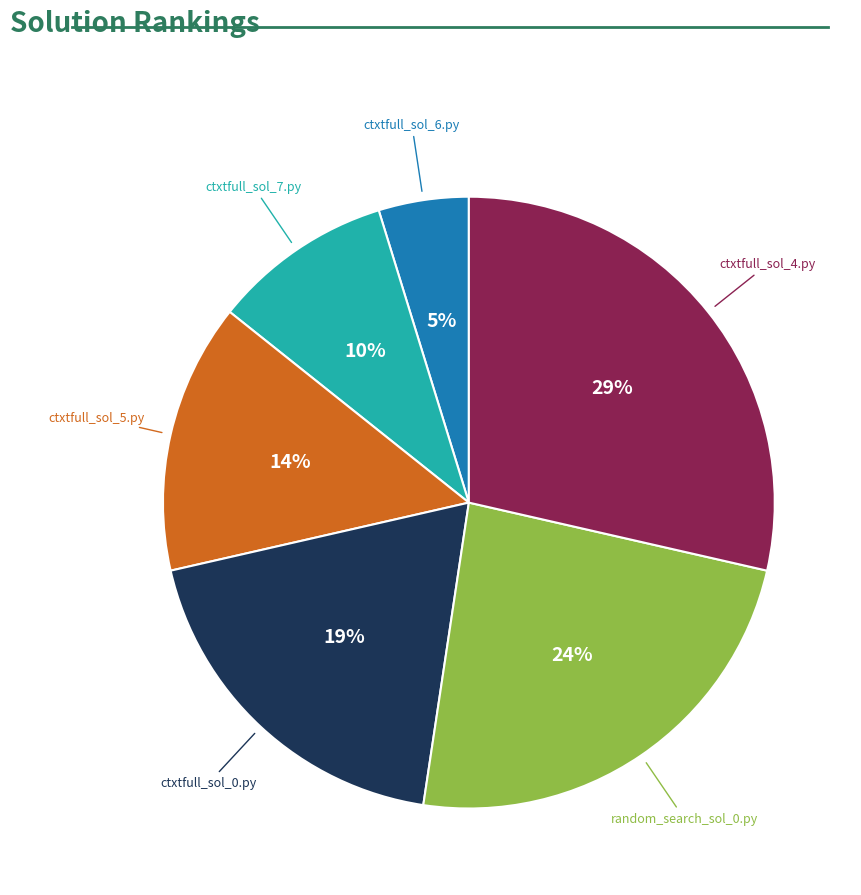

Does any single category account for the majority?

No